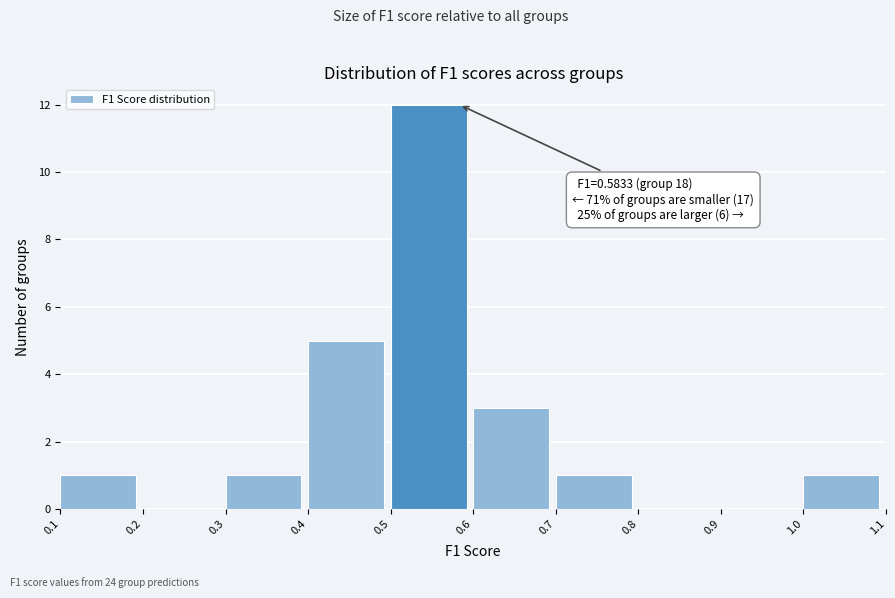

Over which range of the x-axis is the bar tallest?

0.5 to 0.6